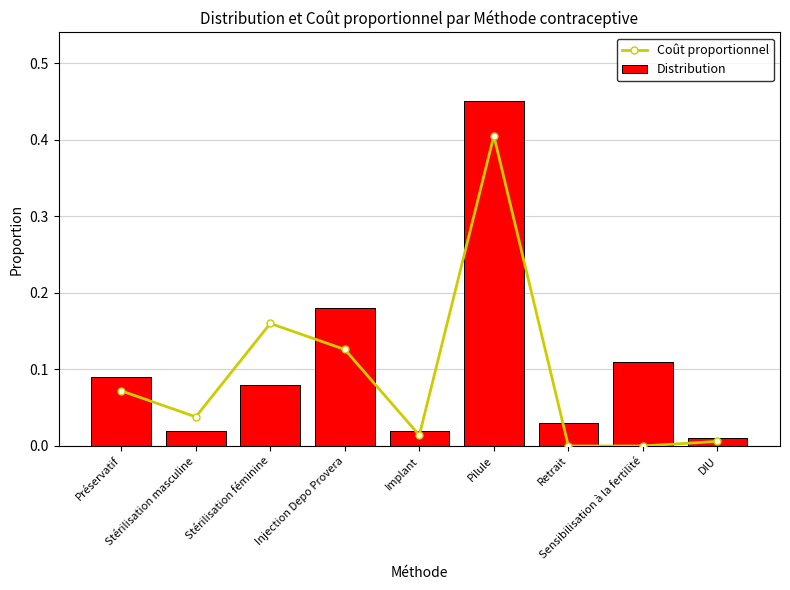

Reading left to right, list all the values displayed in this chart.

Coût proportionnel: Préservatif=0.1	Stérilisation masculine=0.0	Stérilisation féminine=0.2	Injection Depo Provera=0.1	Implant=0.0	Pilule=0.4	Retrait=0.0	Sensibilisation à la fertilité=0.0	DIU=0.0
Distribution: Préservatif=0.1	Stérilisation masculine=0.0	Stérilisation féminine=0.1	Injection Depo Provera=0.2	Implant=0.0	Pilule=0.5	Retrait=0.0	Sensibilisation à la fertilité=0.1	DIU=0.0